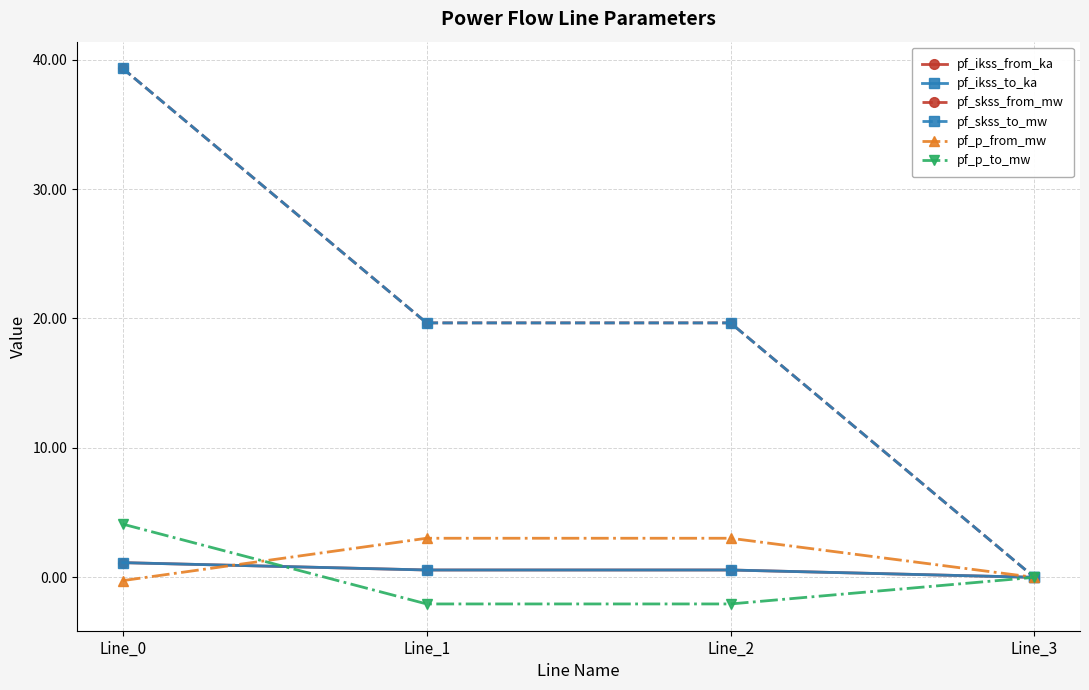

The value of pf_p_from_mw at Line_3 is 0.0. True or false?

True